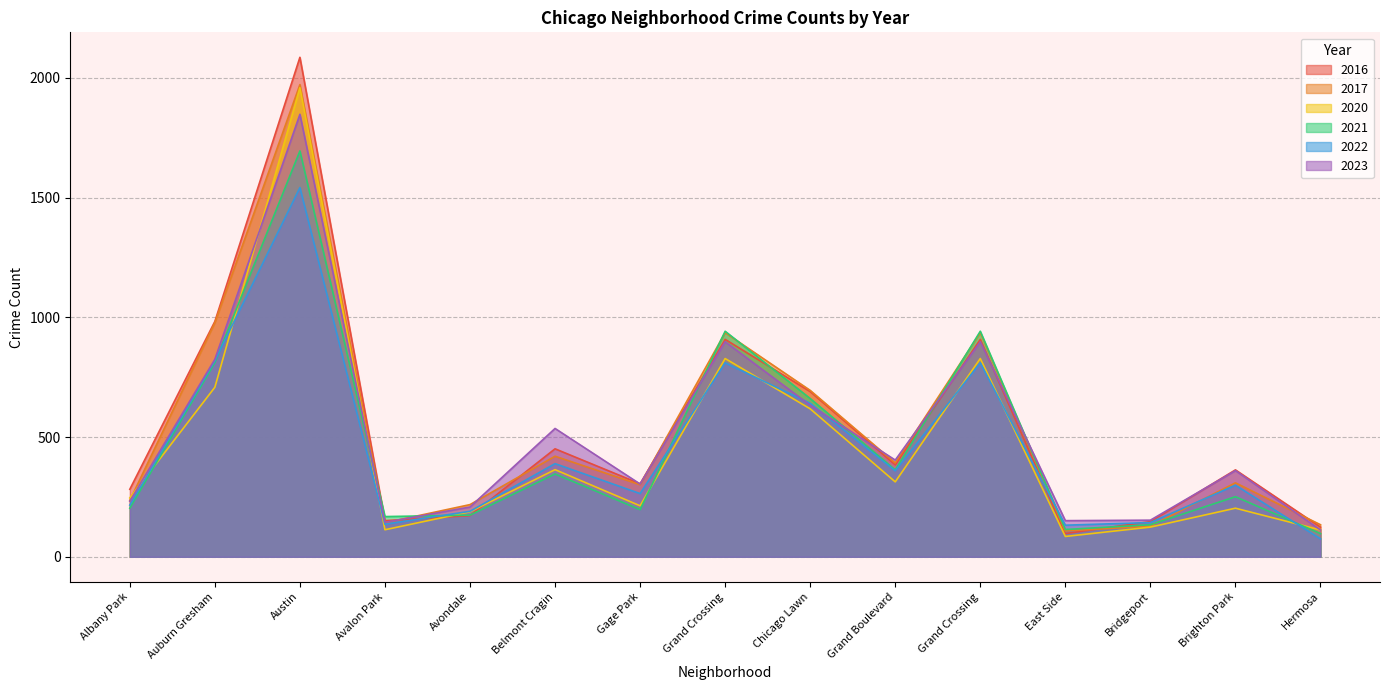

What is the total value across all series at Grand Boulevard?

2215